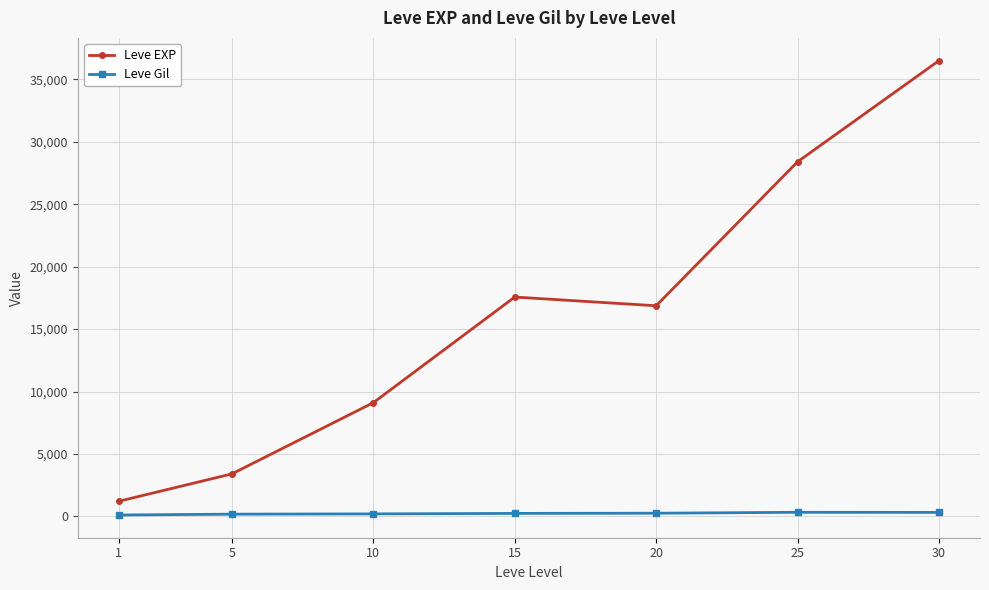

What is the sum of the Leve Gil values at 25 and 1?

443.0